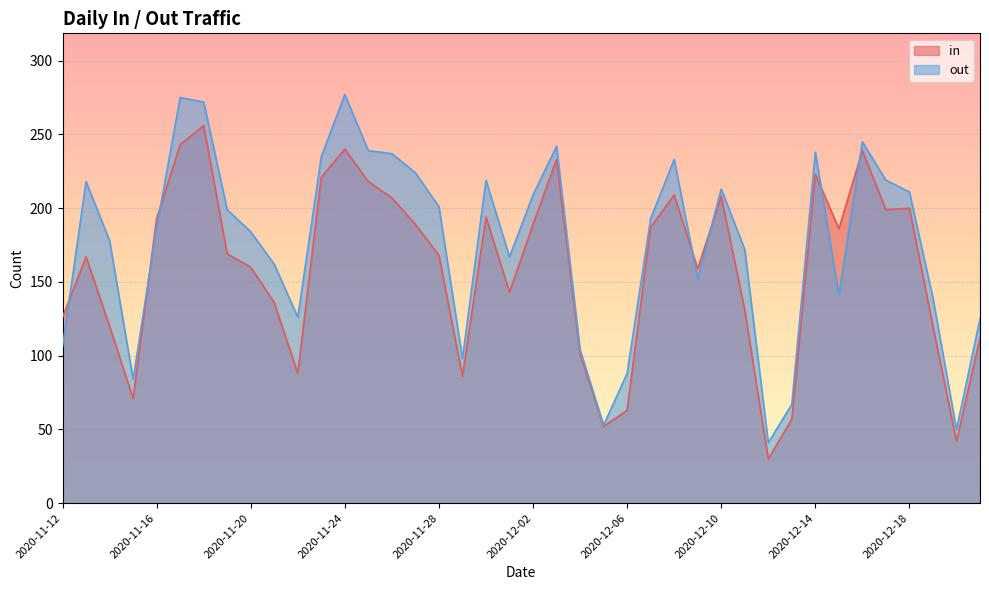

In out, how many points are lower than both neighbors (excluding endpoints)?

9